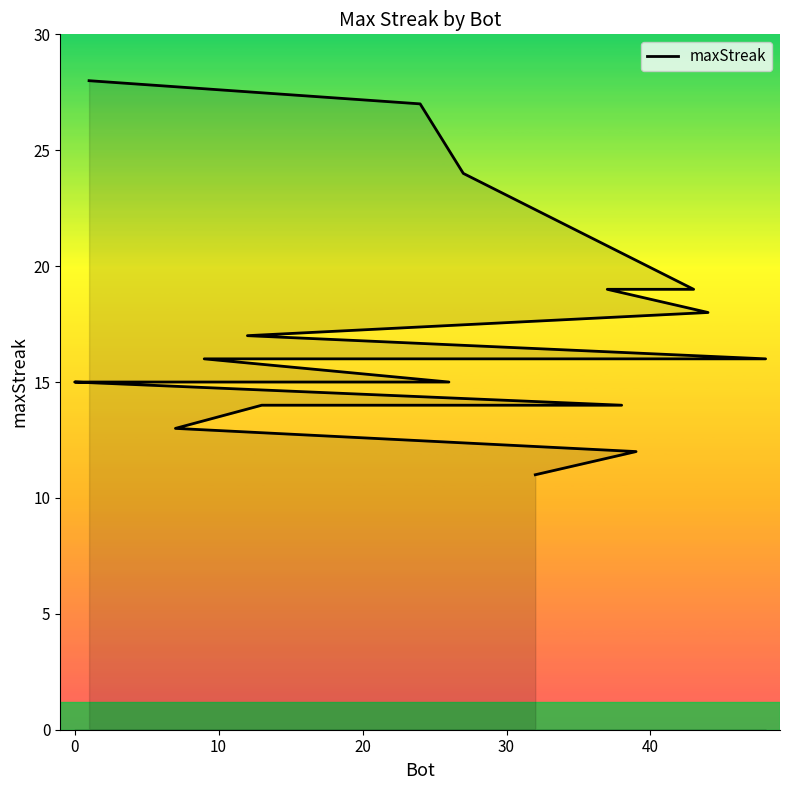

What is the difference between the values at 20 and 40?

1